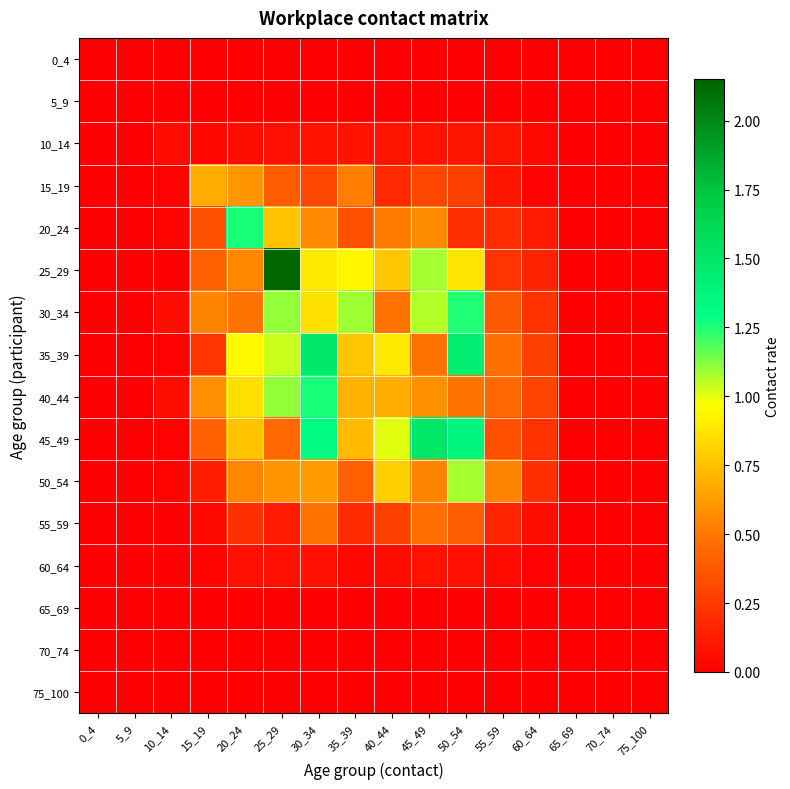

Which series has the largest total across all categories?

45_49